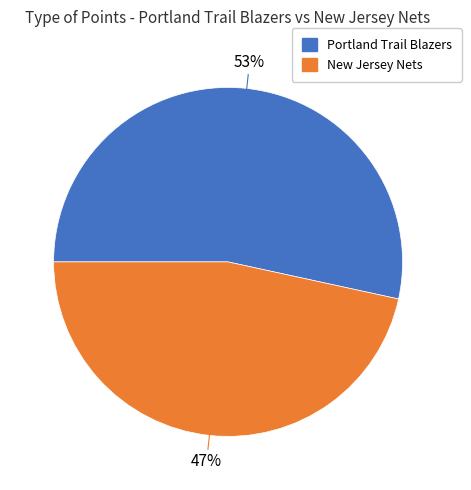

Does any single category account for the majority?

Yes